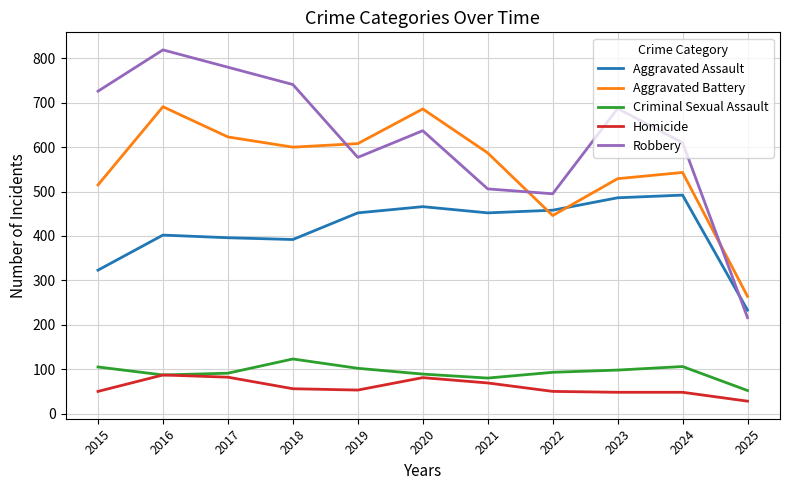

What is the difference between the second highest and second lowest values in the Criminal Sexual Assault series?

26